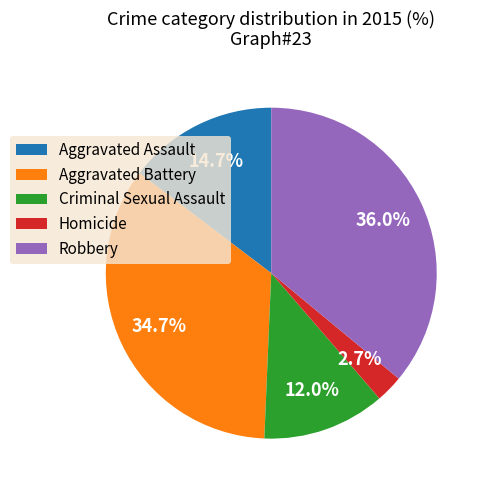

Between Robbery and Aggravated Battery, which is larger?

Robbery